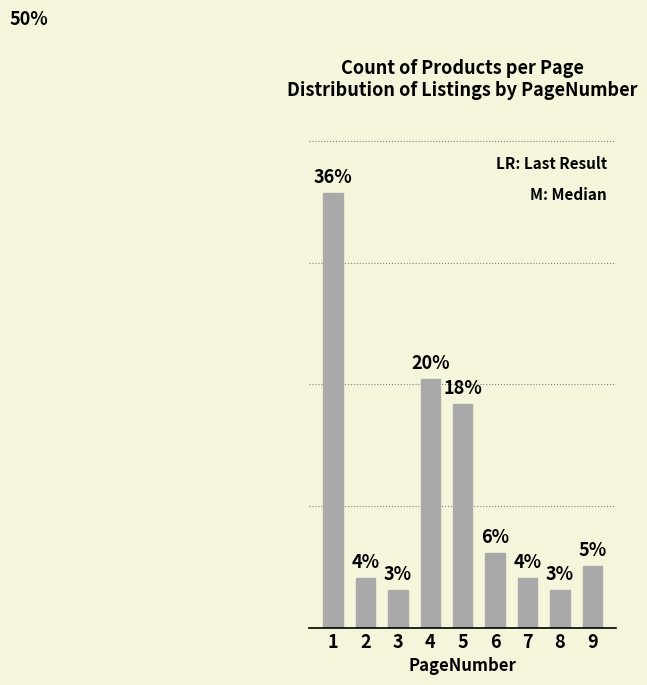

Does the chart contain any negative values?

No